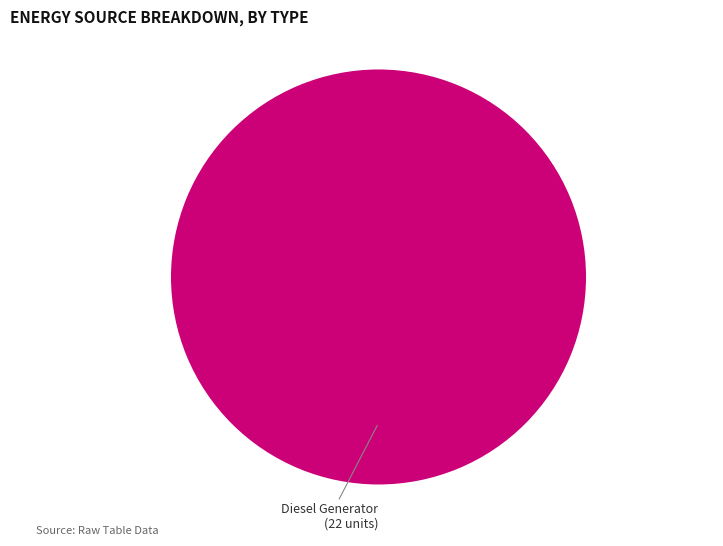

Does any single category account for the majority?

Yes